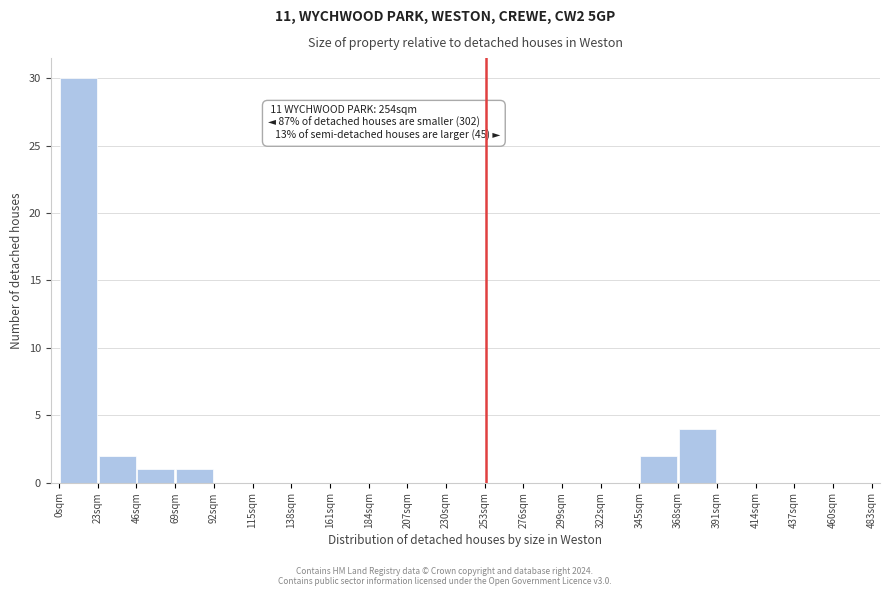

Which range on the x-axis has the tallest bar?

0 to 23